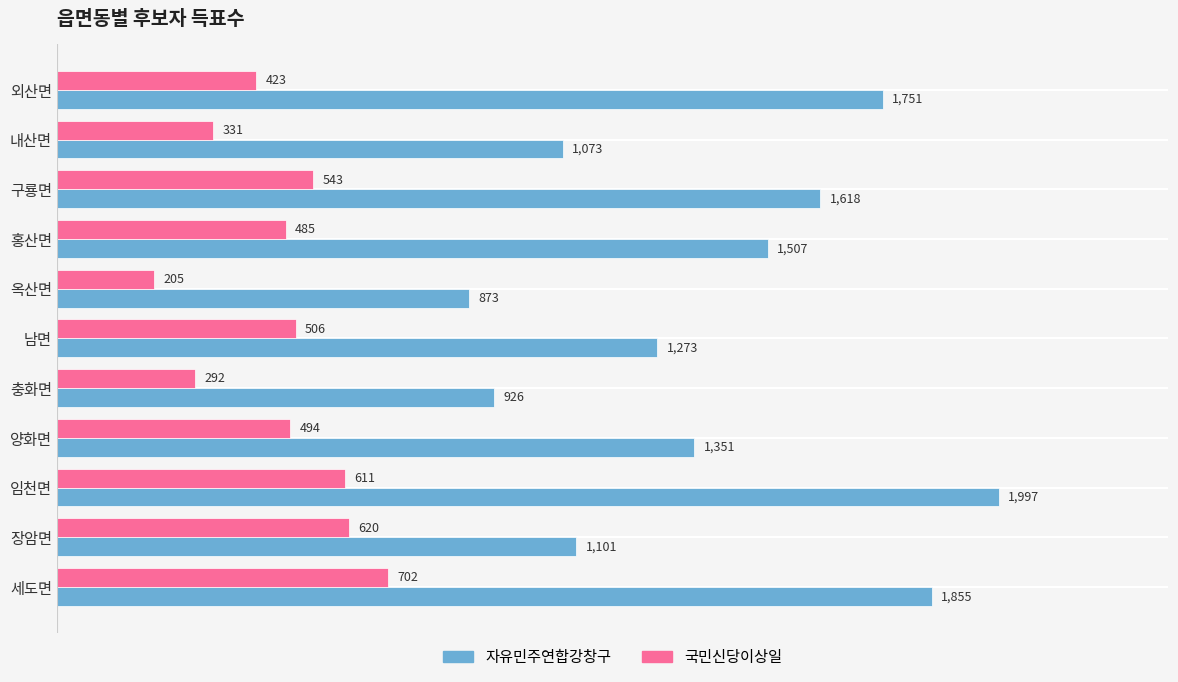

What is the difference between the maximum and second lowest values in the 국민신당이상일 series?

410